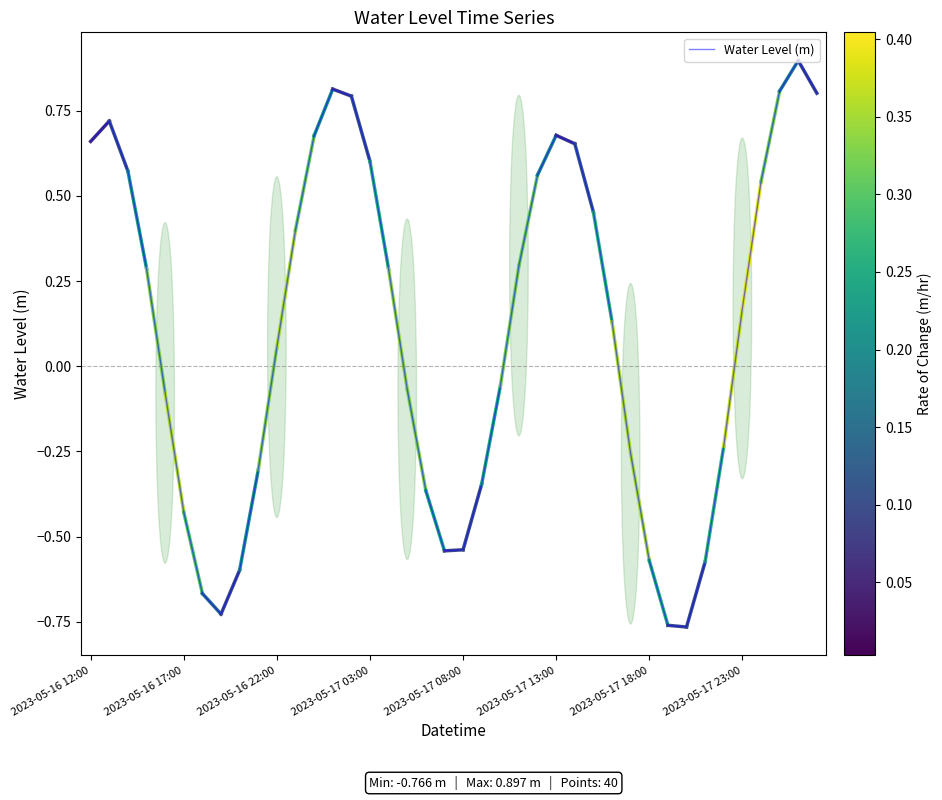

What is the difference between the second highest and second lowest values?

1.6